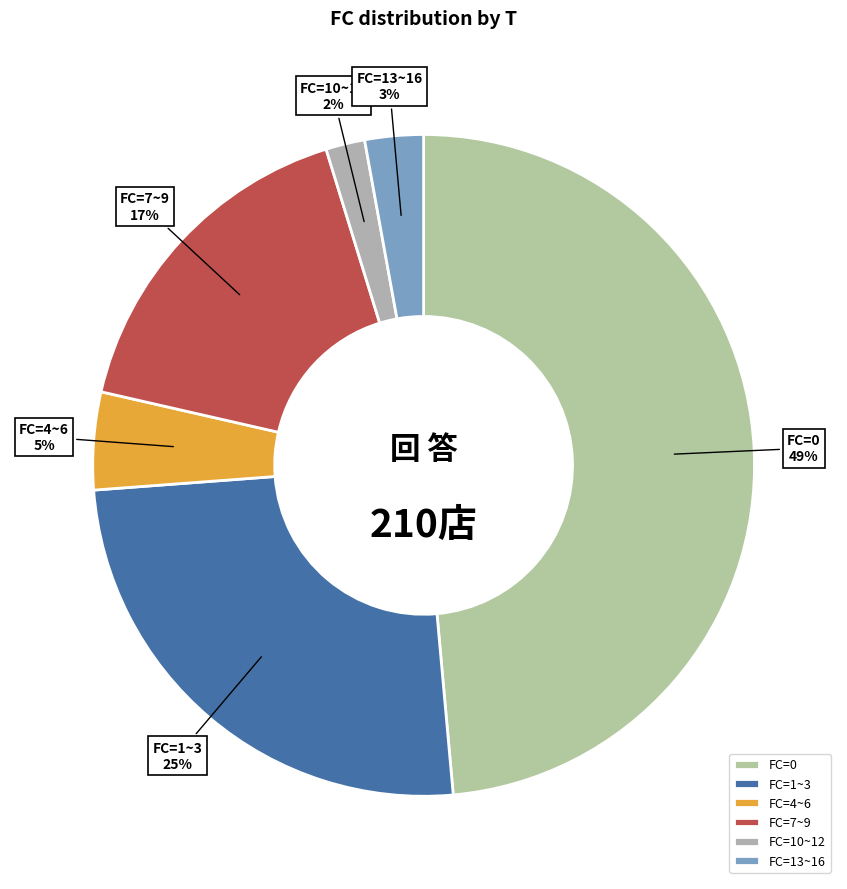

Which slice is the largest?

FC=0